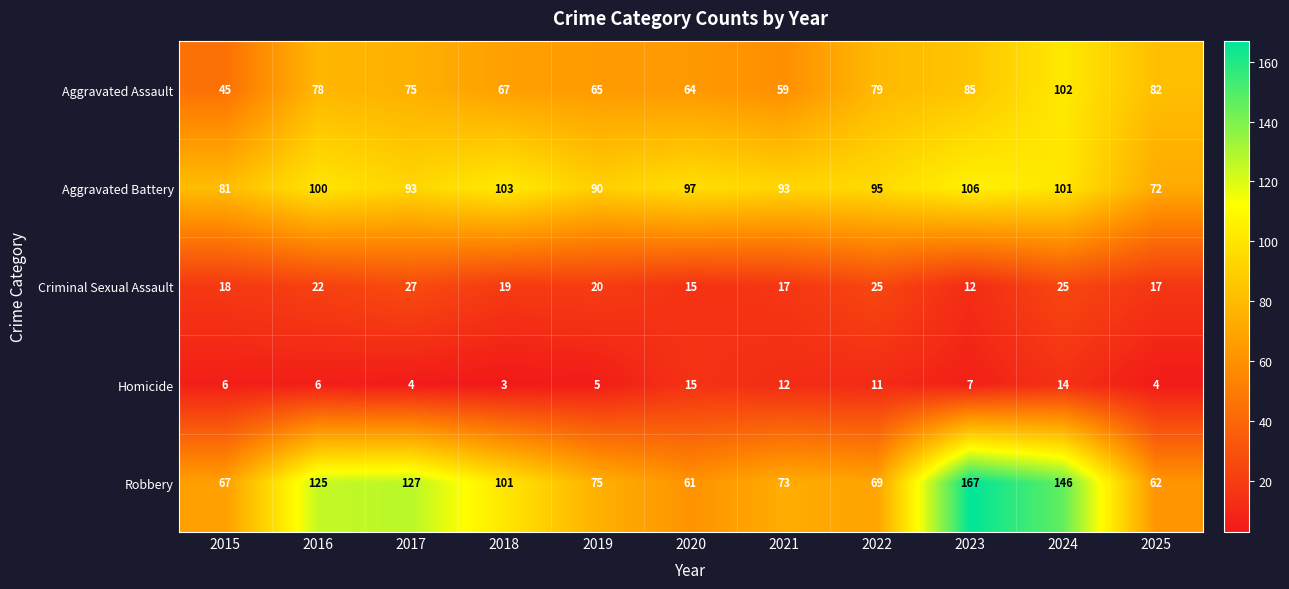

The value of Robbery at 2022 is 45. True or false?

False